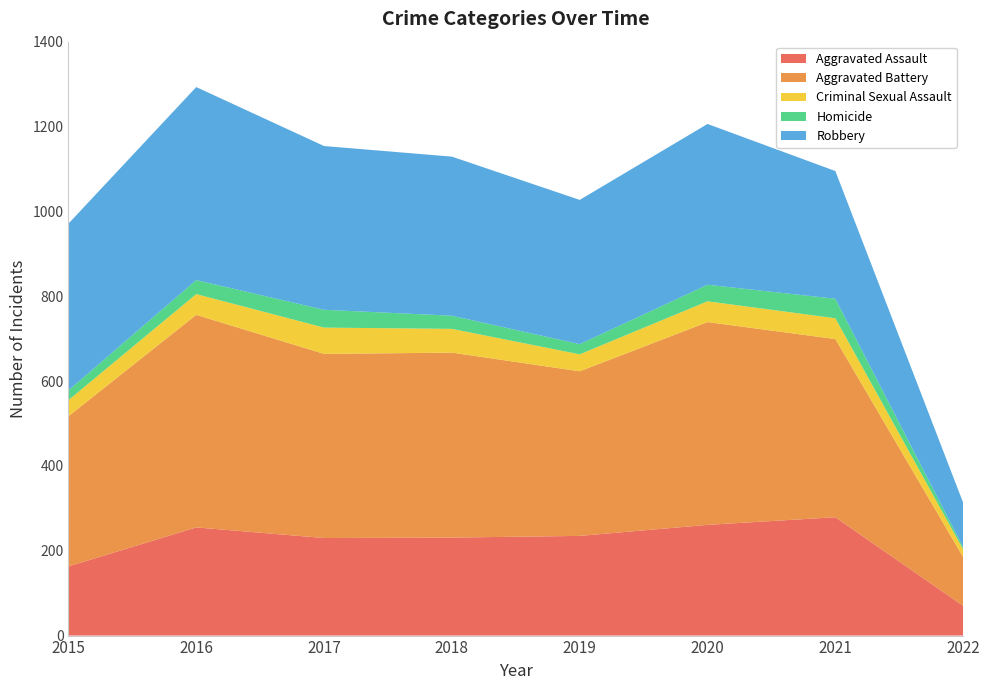

Reading right to left, list all the values displayed in this chart.

Aggravated Assault: 70	279	261	235	231	230	255	163
Aggravated Battery: 115	420	478	388	436	434	501	354
Criminal Sexual Assault: 18	49	49	40	56	62	49	38
Homicide: 5	46	39	24	31	42	33	23
Robbery: 105	301	379	340	375	386	455	393